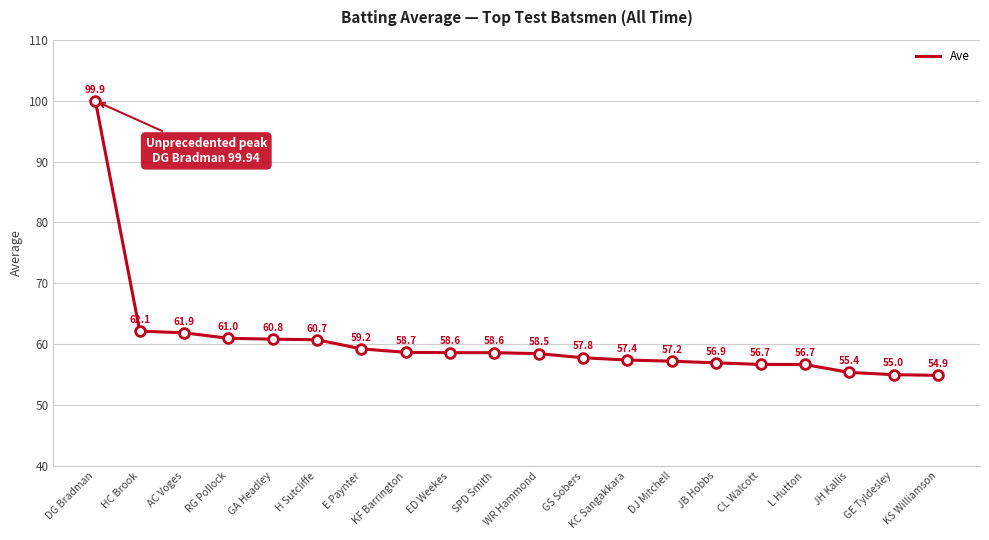

Which has a higher value, GS Sobers or DG Bradman?

DG Bradman